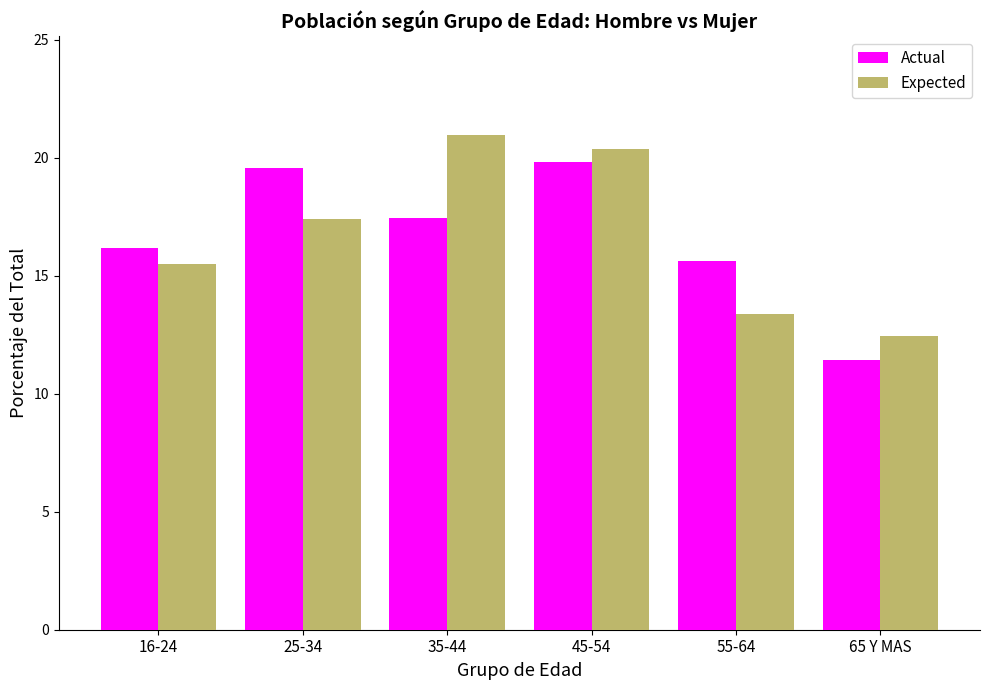

Reading left to right, extract all data points from this chart.

Actual: 16.2	19.6	17.4	19.8	15.6	11.4
Expected: 15.5	17.4	20.9	20.4	13.4	12.4